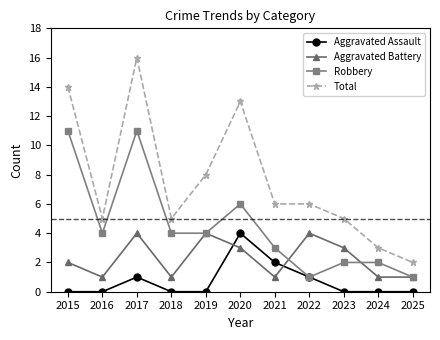

Which series has the largest range (max minus min)?

Total